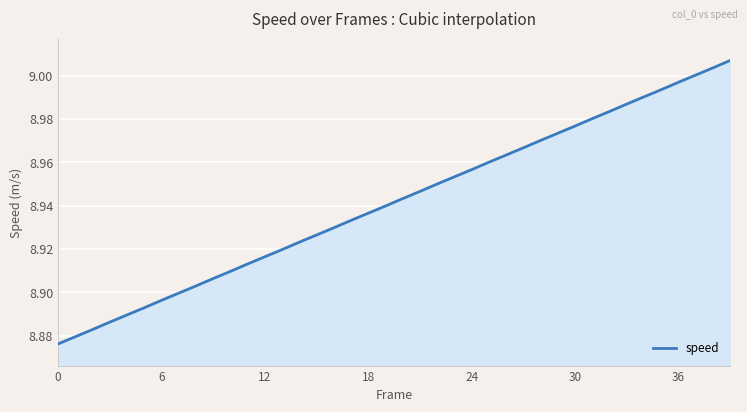

Reading left to right, transcribe all the data shown in this chart.

8.9	8.9	8.9	8.9	8.9	8.9	8.9	8.9	8.9	8.9	8.9	8.9	8.9	8.9	8.9	8.9	8.9	8.9	8.9	8.9	8.9	8.9	8.9	9.0	9.0	9.0	9.0	9.0	9.0	9.0	9.0	9.0	9.0	9.0	9.0	9.0	9.0	9.0	9.0	9.0